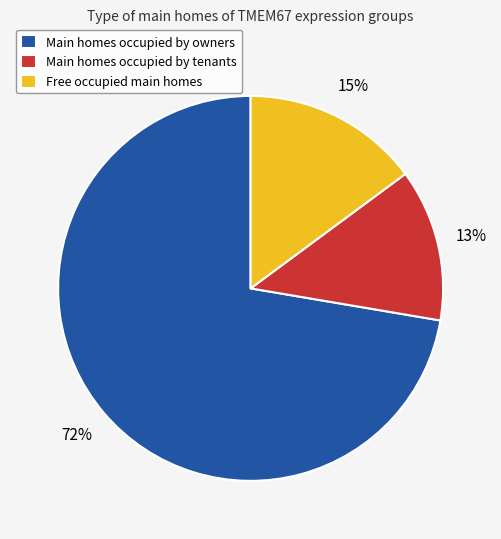

Is there any slice that represents more than half of the pie?

Yes